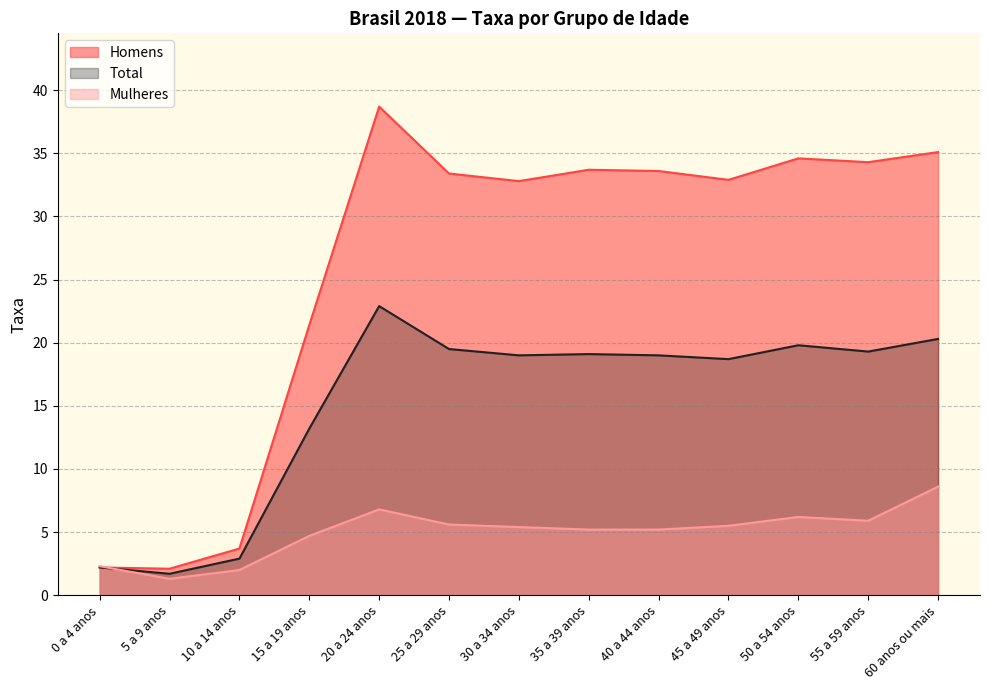

What is the sum of the Homens values at 25 a 29 anos and 20 a 24 anos?

72.1